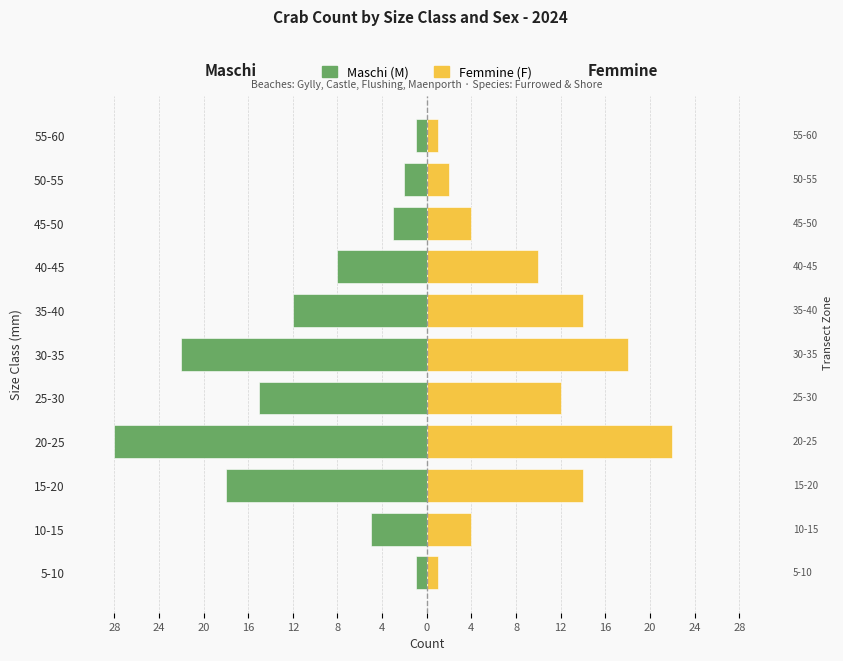

Are the bars grouped side by side (vs. stacked)?

Yes